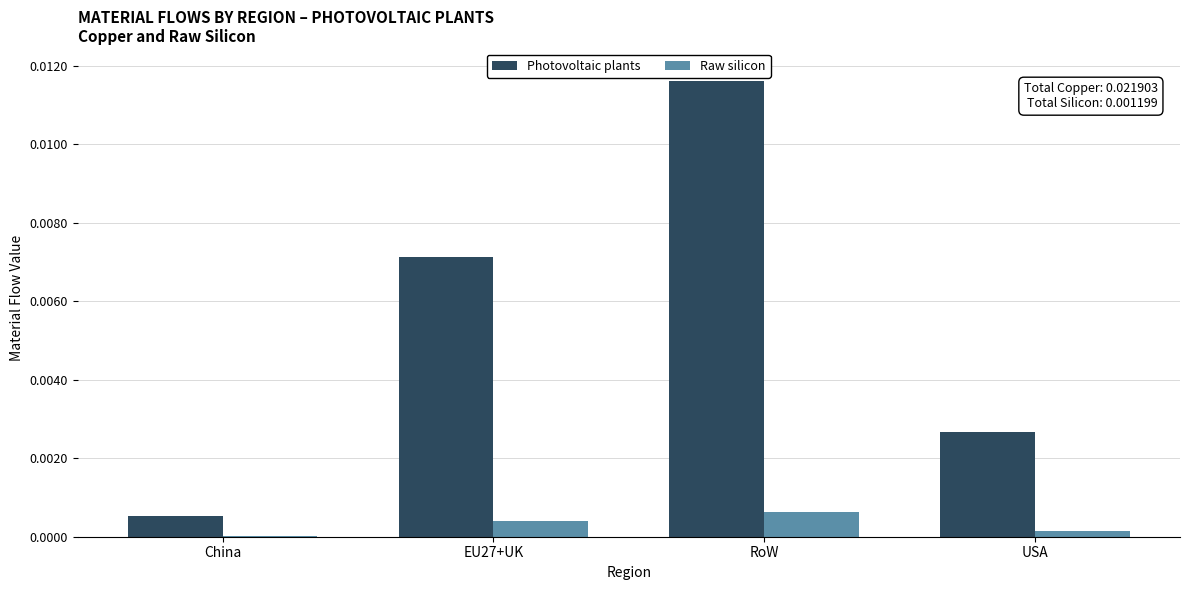

Is it true that Photovoltaic plants equals 0.0 at RoW?

True